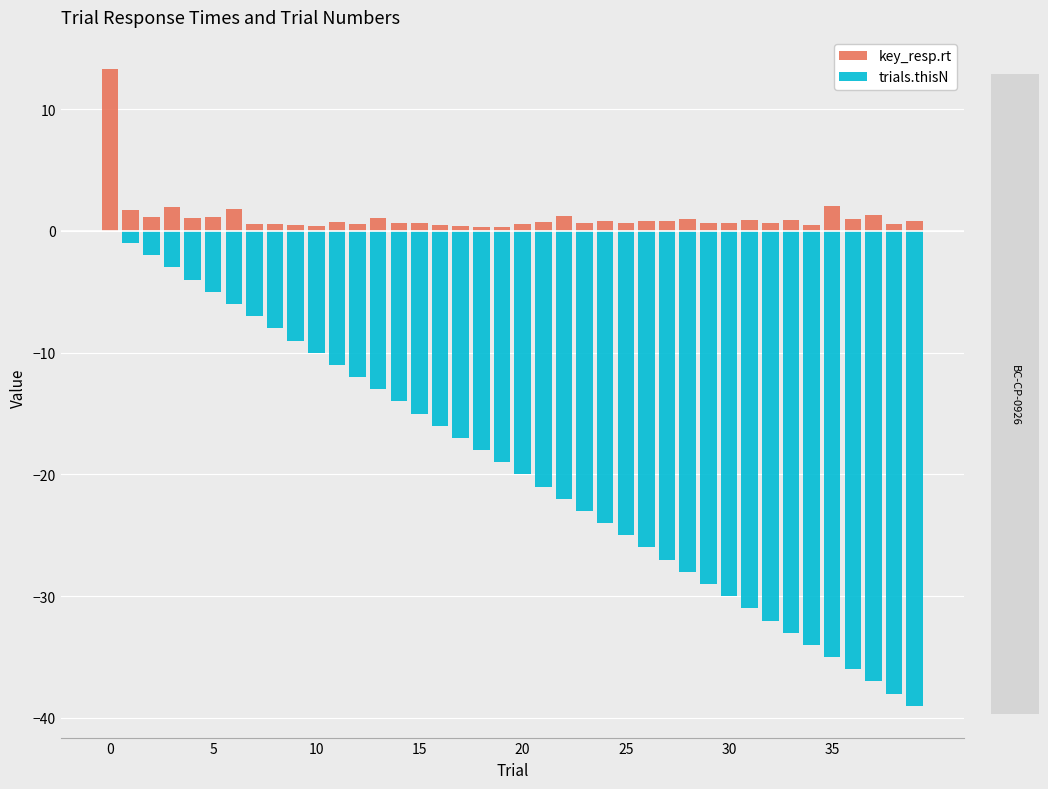

Where is trials.thisN nearest to the value -19?

19